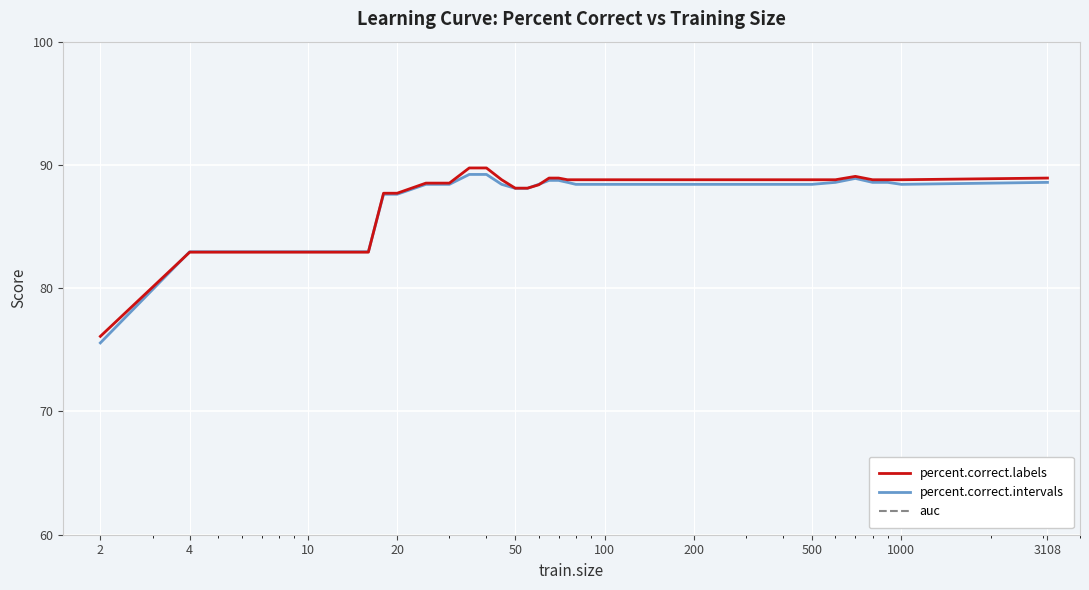

What is the maximum value for percent.correct.labels?

89.8